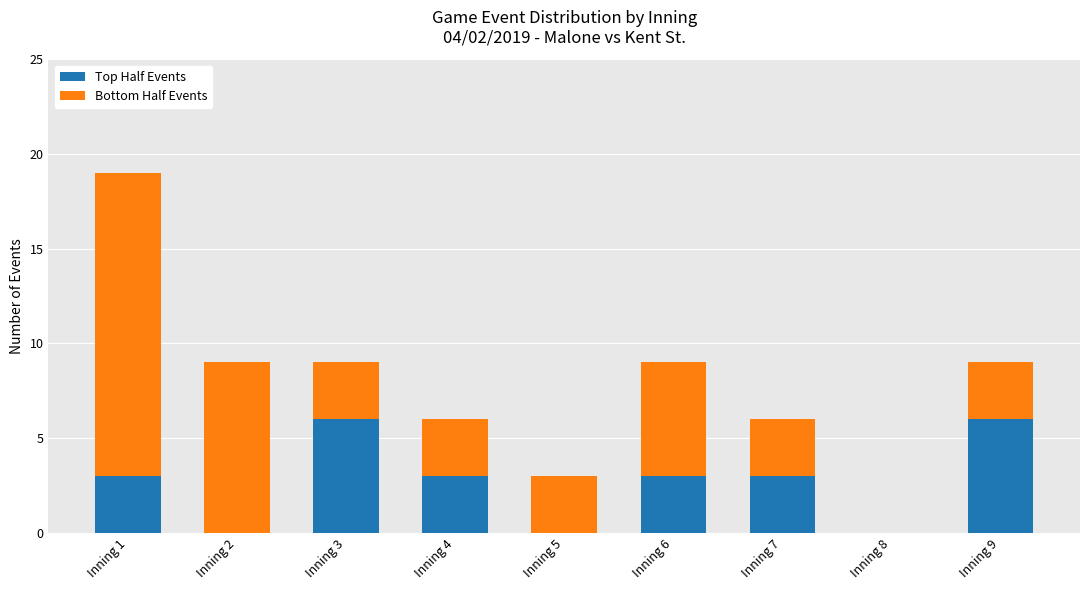

What is the average value of the Top Half Events series?

3